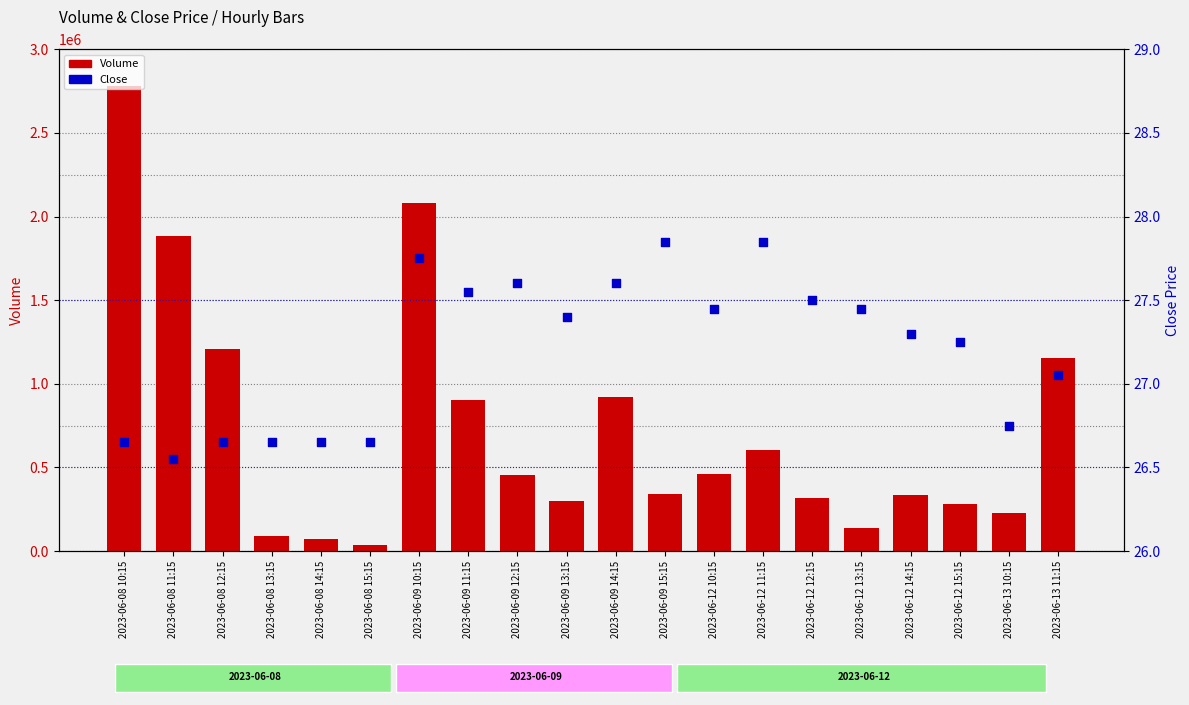

Is the value of Close at 2023-06-09 10:15 greater than the value of Volume at 2023-06-09 10:15?

No